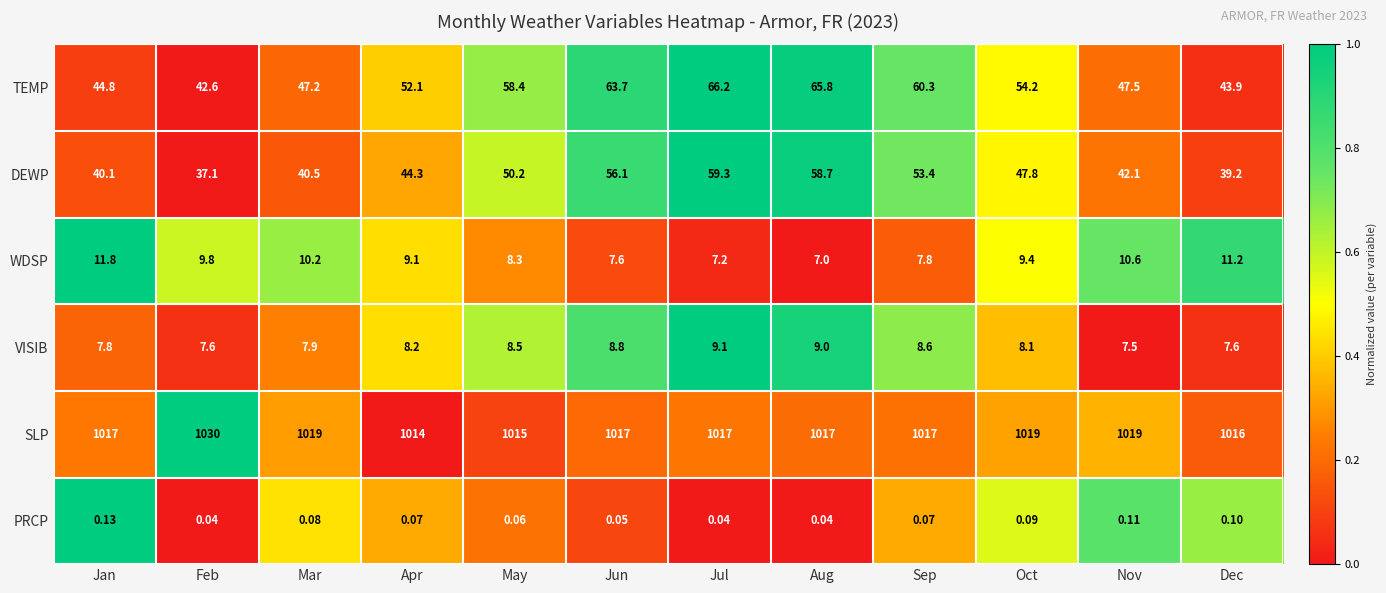

At which label does TEMP first exceed 54?

May